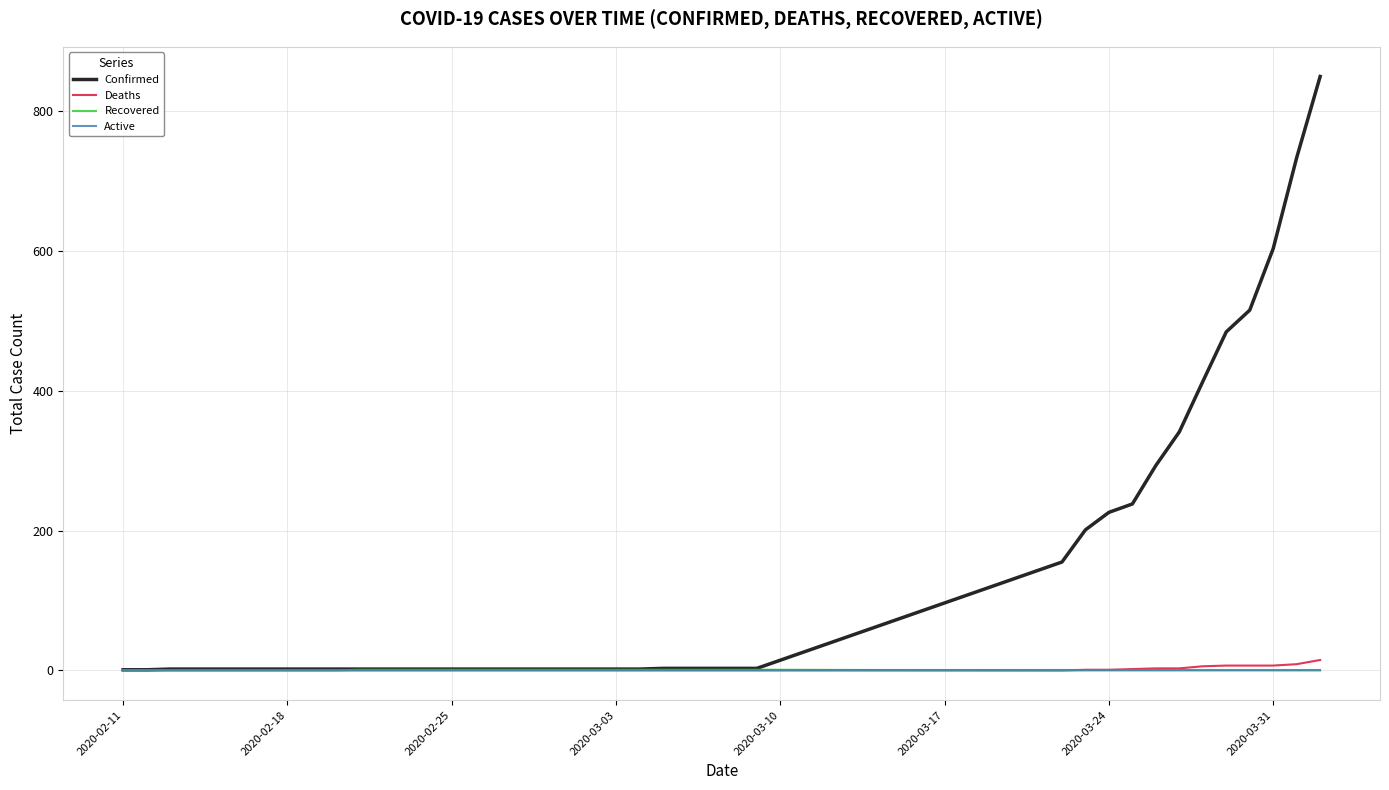

What is the greatest value displayed?

849